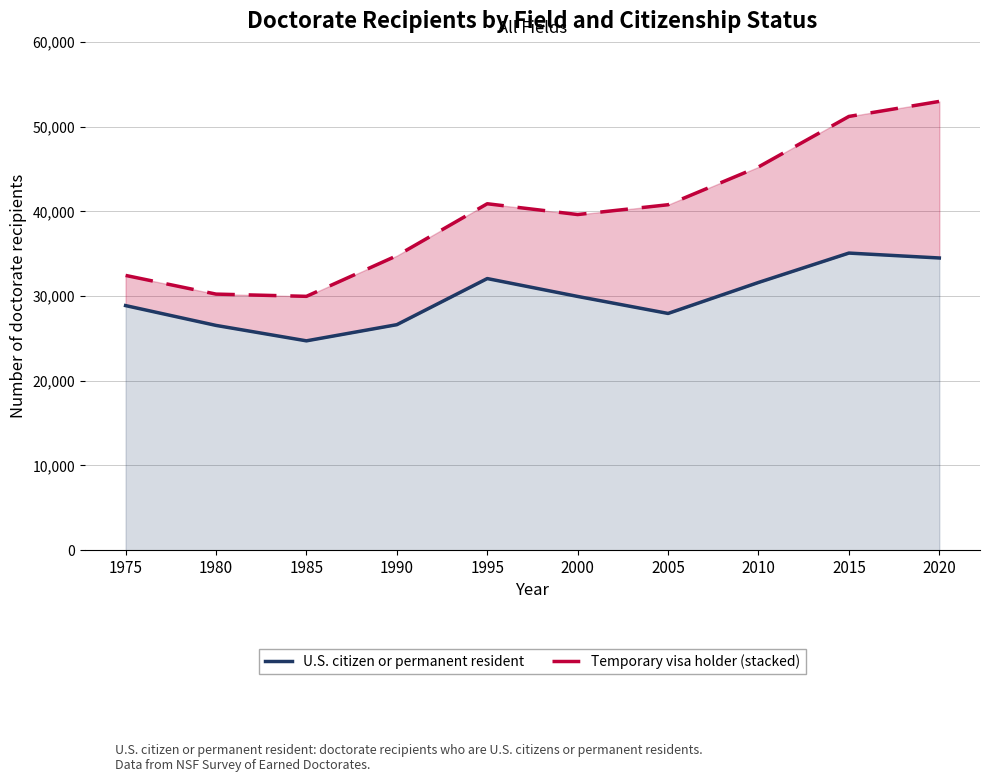

Which series has the largest total across all categories?

Temporary visa holder (stacked)